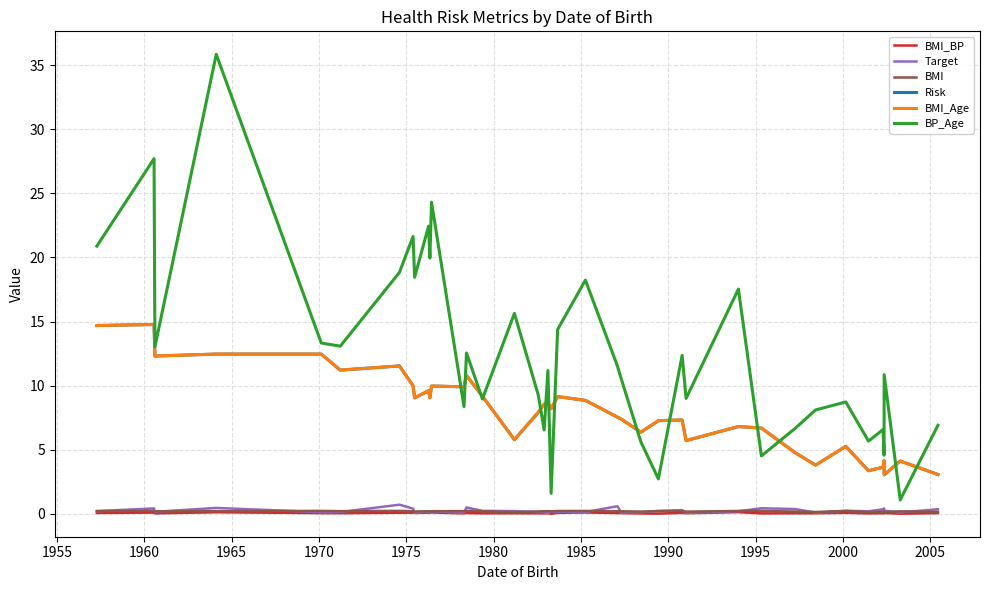

Reading right to left, list all the values displayed in this chart.

BMI_BP: 0.1	0.0	0.1	0.0	0.0	0.0	0.1	0.0	0.0	0.0	0.1	0.0	0.1	0.0	0.0	0.1	0.1	0.1	0.1	0.0	0.1	0.0	0.0	0.0	0.0	0.1	0.0	0.1	0.1	0.1	0.1	0.1	0.1	0.1	0.1	0.1	0.0	0.1	0.1
Target: 0.4	0.1	0.2	0.4	0.4	0.2	0.2	0.1	0.4	0.4	0.2	0.1	0.3	0.2	0.1	0.1	0.6	0.1	0.2	0.2	0.1	0.1	0.1	0.2	0.2	0.5	0.1	0.2	0.1	0.2	0.1	0.4	0.7	0.1	0.1	0.5	0.2	0.4	0.2
BMI: 0.2	0.2	0.1	0.2	0.2	0.1	0.2	0.1	0.2	0.2	0.2	0.2	0.2	0.2	0.2	0.2	0.2	0.2	0.2	0.2	0.2	0.2	0.2	0.1	0.2	0.2	0.2	0.2	0.2	0.2	0.2	0.2	0.2	0.2	0.2	0.2	0.2	0.2	0.2
Risk: 3.1	4.1	3.0	4.1	3.6	3.4	5.3	3.8	4.8	6.7	6.8	5.7	7.3	7.3	6.4	7.4	7.5	8.8	9.1	8.2	8.7	8.6	7.9	5.8	9.2	10.8	9.9	10.0	9.0	9.6	9.0	10.0	11.5	11.2	12.5	12.5	12.3	14.8	14.7
BMI_Age: 3.1	4.1	3.0	4.1	3.6	3.4	5.3	3.8	4.8	6.7	6.8	5.7	7.3	7.3	6.4	7.4	7.5	8.8	9.1	8.2	8.7	8.6	7.9	5.8	9.2	10.8	9.9	10.0	9.0	9.6	9.0	10.0	11.5	11.2	12.5	12.5	12.3	14.8	14.7
BP_Age: 6.9	1.1	10.9	4.6	6.6	5.7	8.7	8.1	6.7	4.5	17.5	9.0	12.4	2.7	5.6	10.6	11.5	18.2	14.4	1.6	11.2	6.5	9.3	15.6	9.0	12.5	8.4	24.3	19.9	22.4	18.5	21.6	18.8	13.1	13.3	35.8	13.0	27.7	20.9